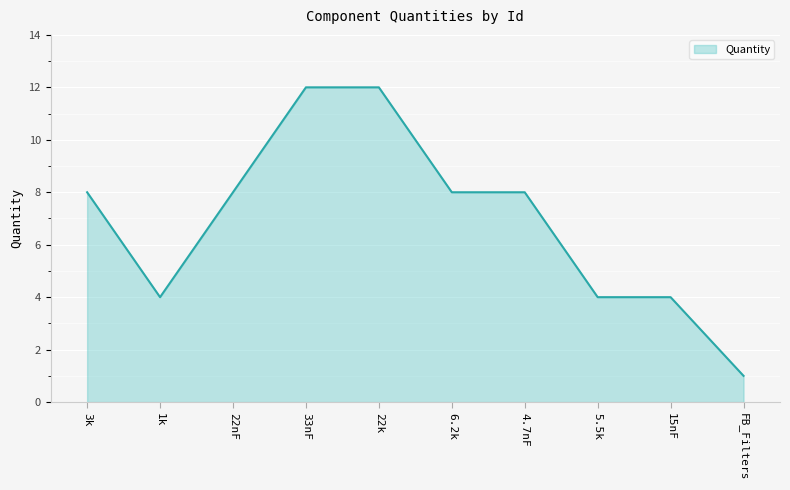

What is the difference between the second highest and minimum values?

11